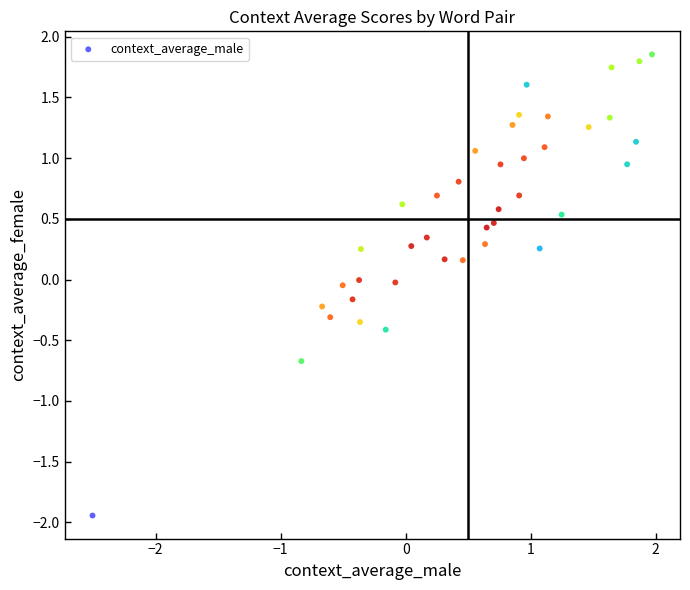

What is the range of Y values (max minus min)?

3.8